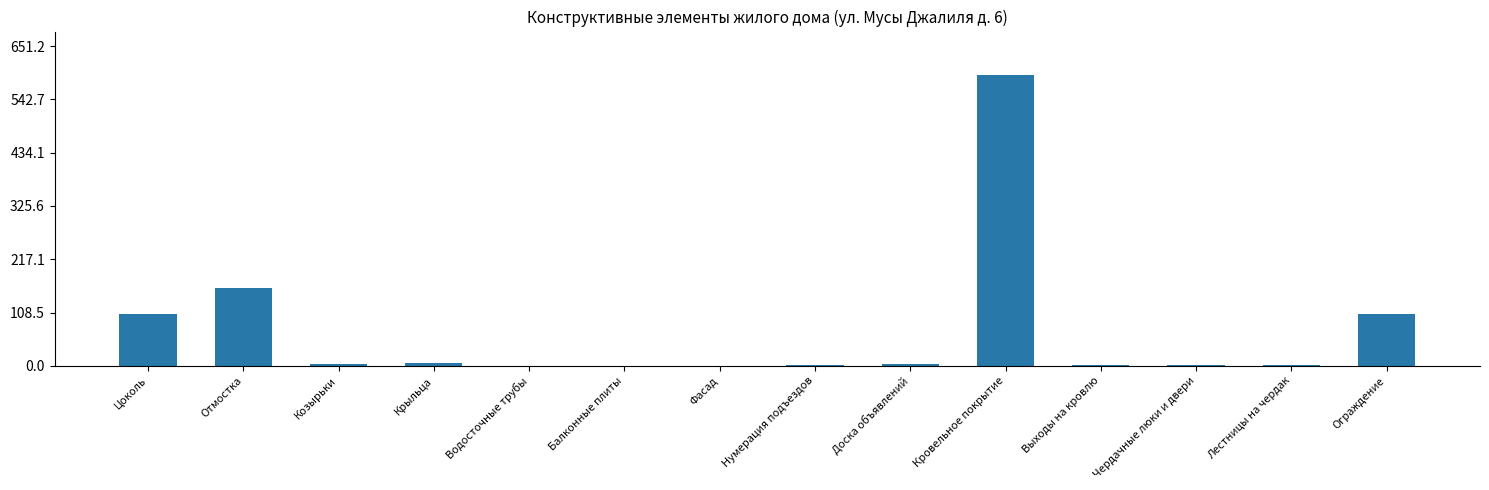

What is the maximum value shown in the chart?

592